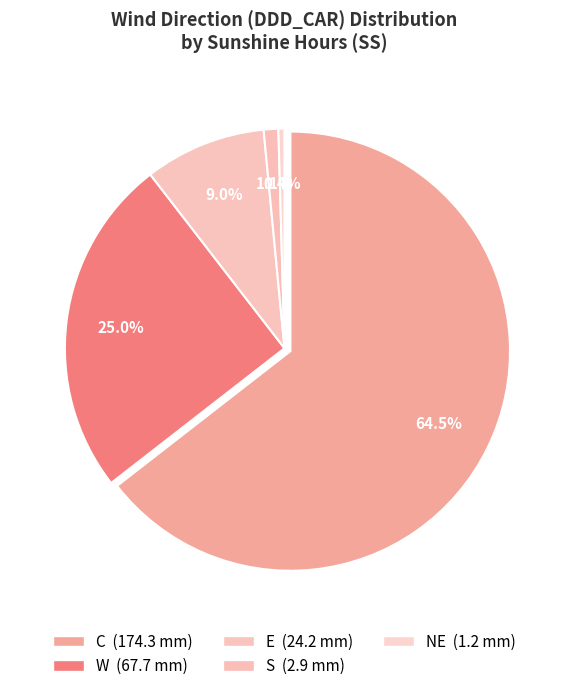

Which category has the biggest portion of the pie?

C